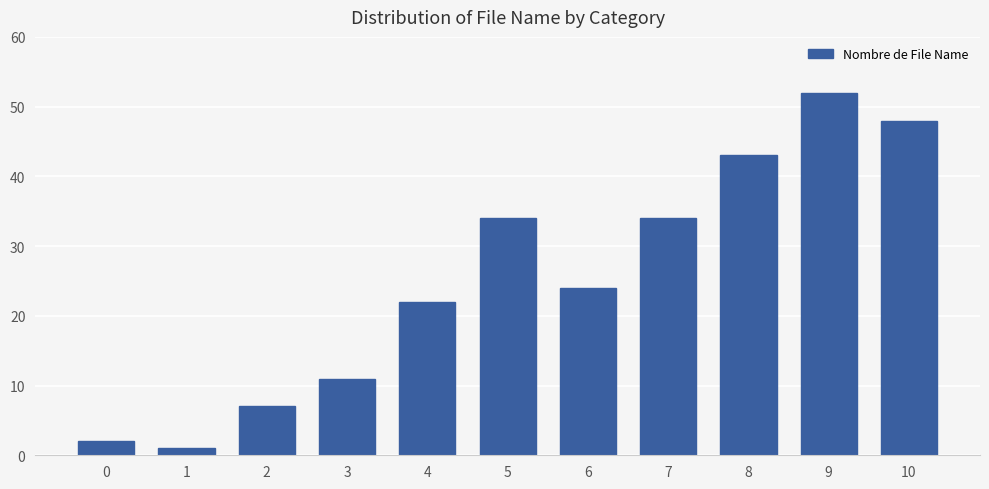

What is the difference between the maximum and minimum values?

51